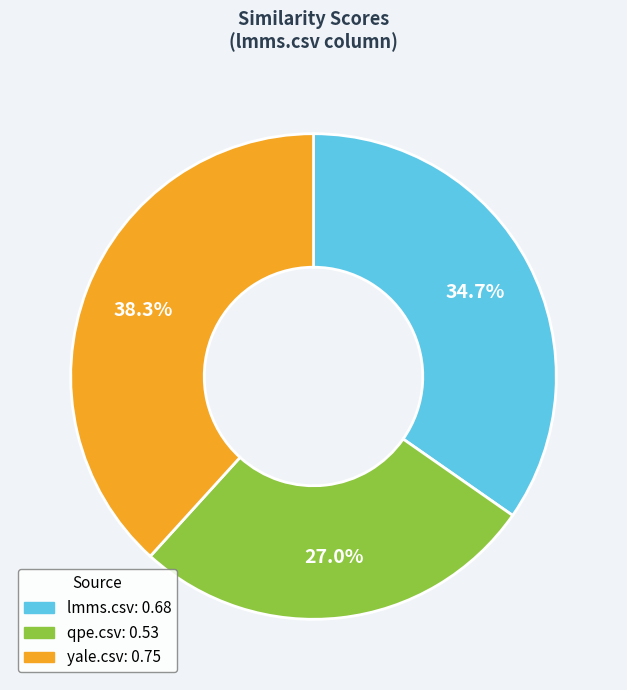

Which slice is the largest?

yale.csv